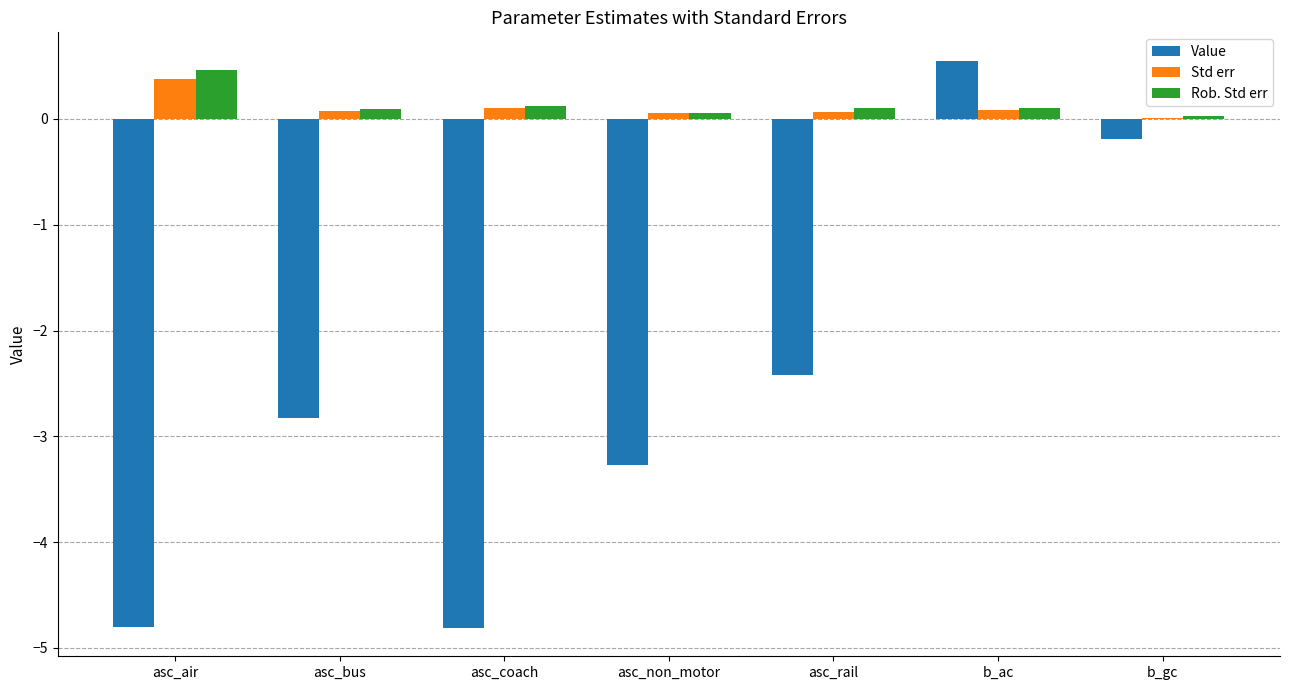

Are the bars horizontal?

No